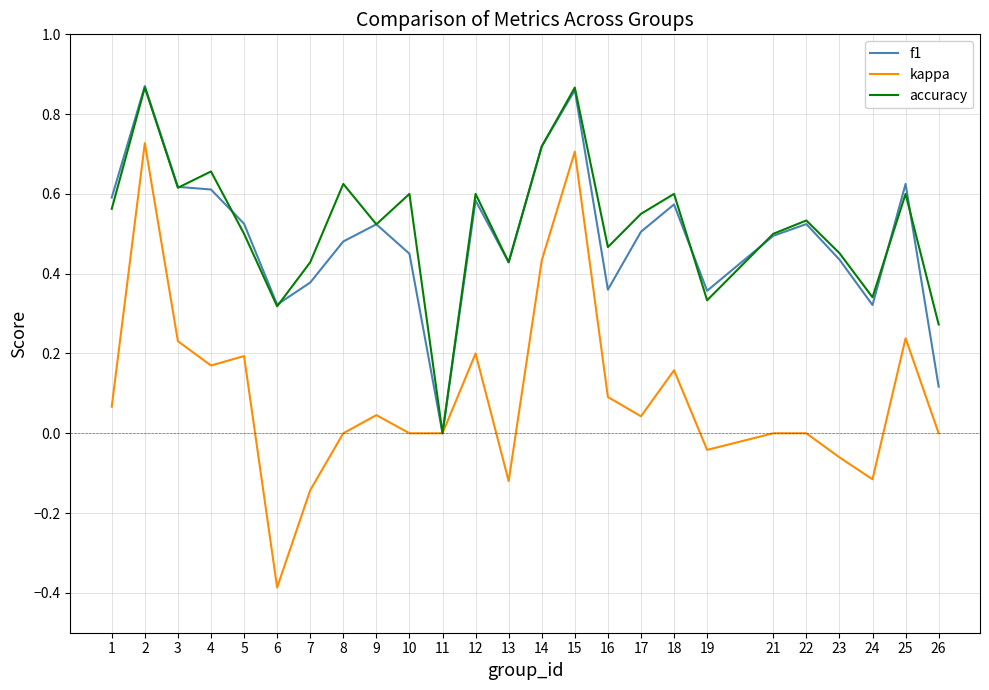

What is the lowest value of the kappa series?

-0.4